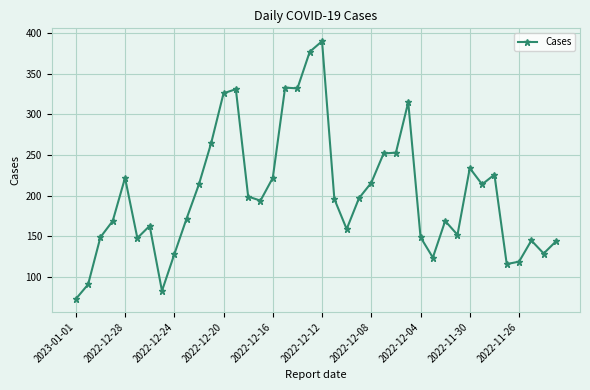

What is the difference between the maximum and minimum values?

317